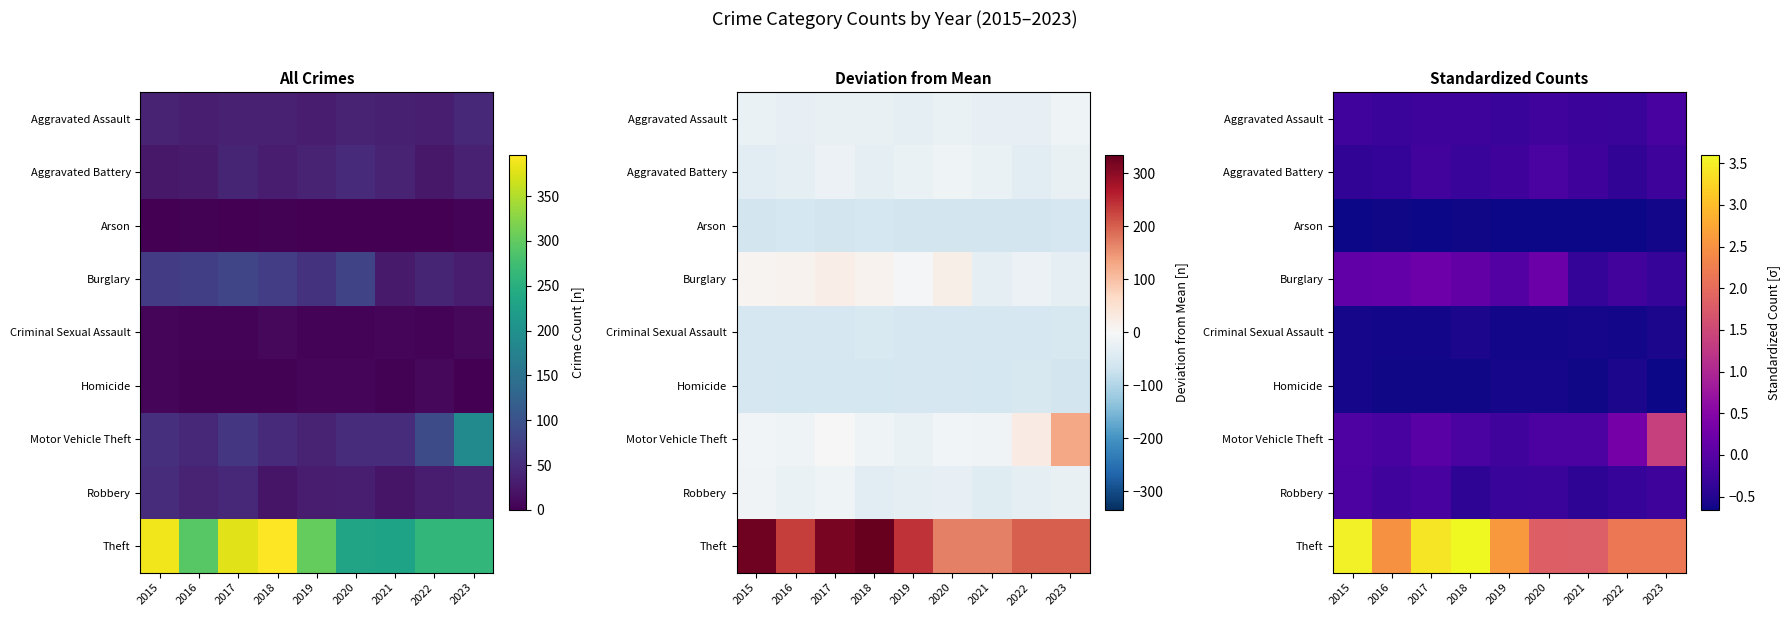

Rank the categories by Aggravated Battery value from highest to lowest.

2020, 2017, 2019, 2021, 2023, 2018, 2016, 2022, 2015